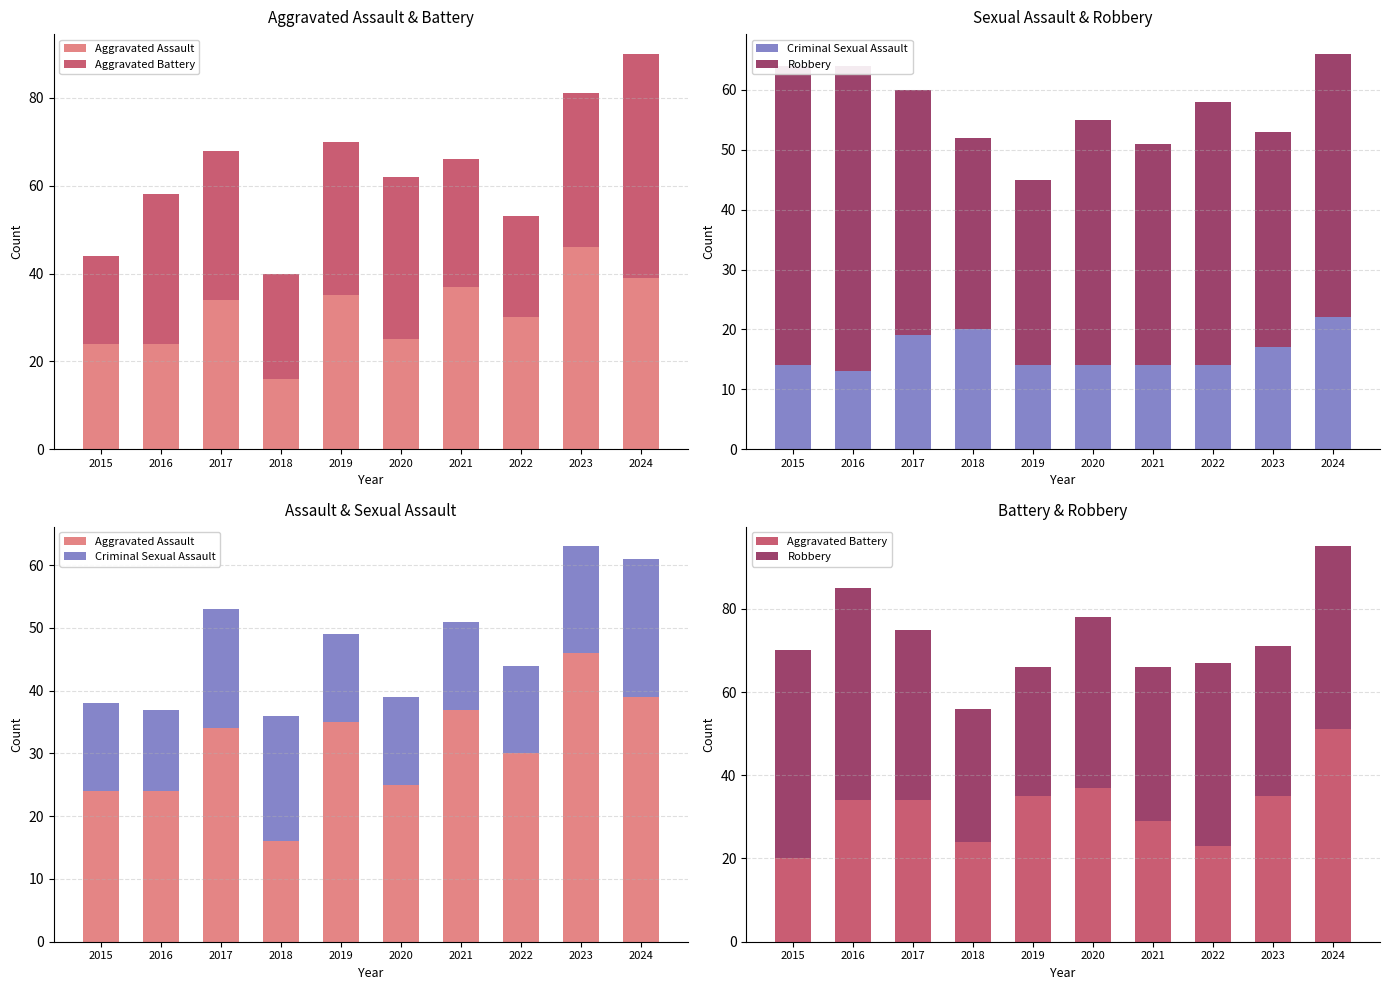

How many distinct data groups are displayed?

4